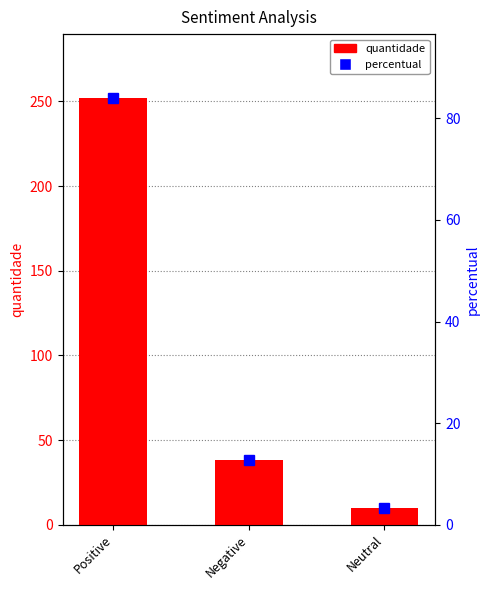

At which label does quantidade first exceed 38?

Positive